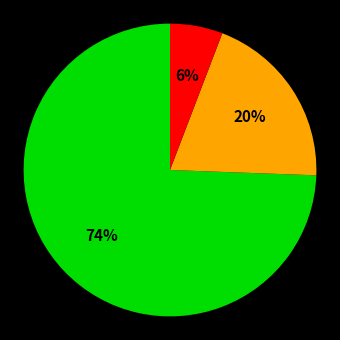

Does any single category account for the majority?

Yes